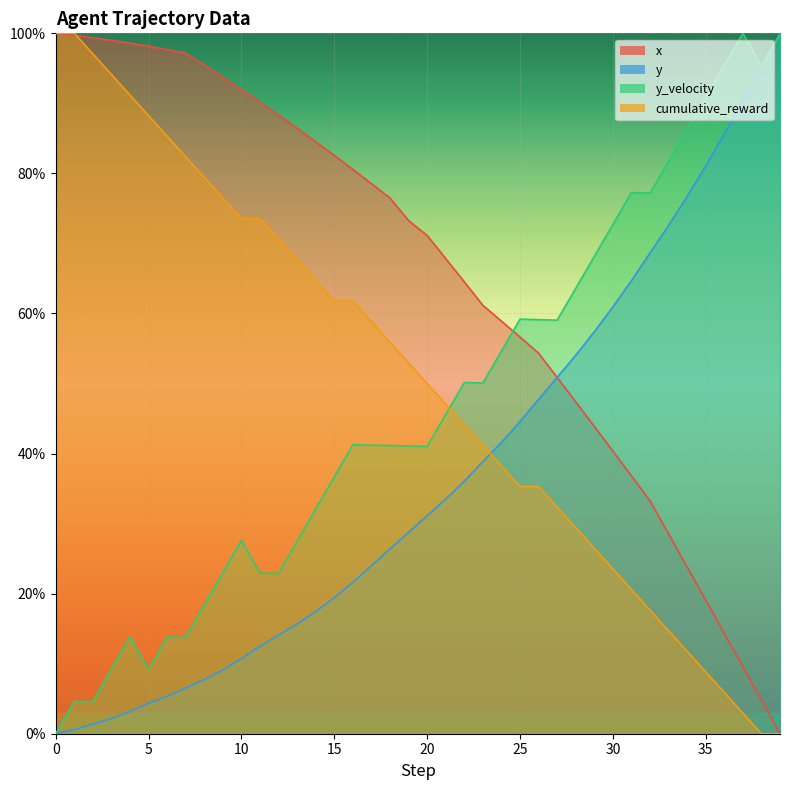

Which label corresponds to the smallest value in the chart?

39